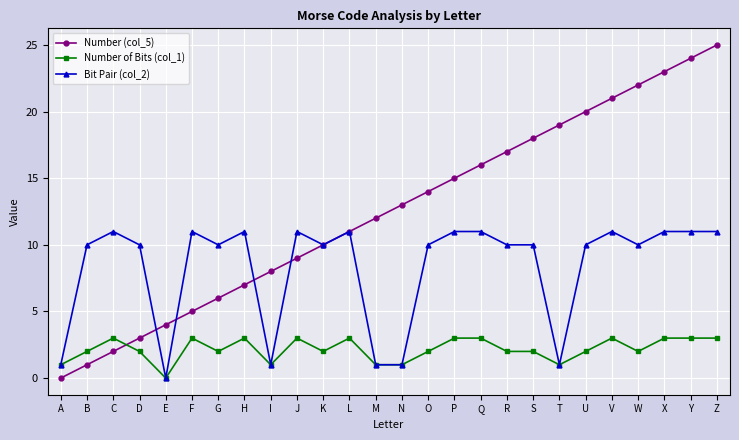

Which series ends up on top after the final intersection of Number of Bits (col_1) and Number (col_5)?

Number (col_5)